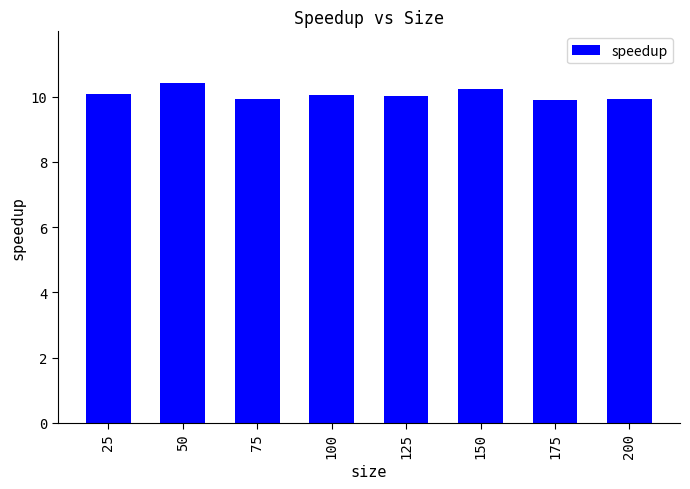

What is the greatest value displayed?

10.4